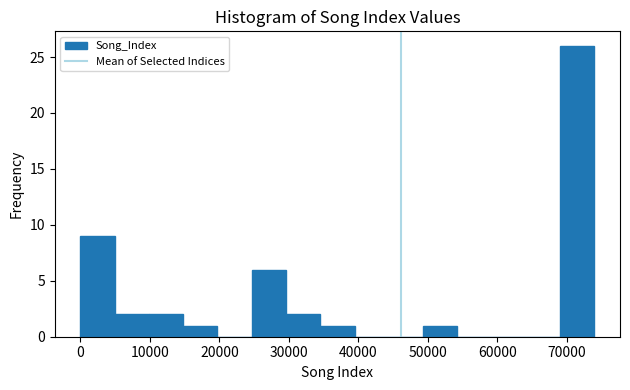

Over which range of the x-axis is the bar tallest?

69000 to 74000